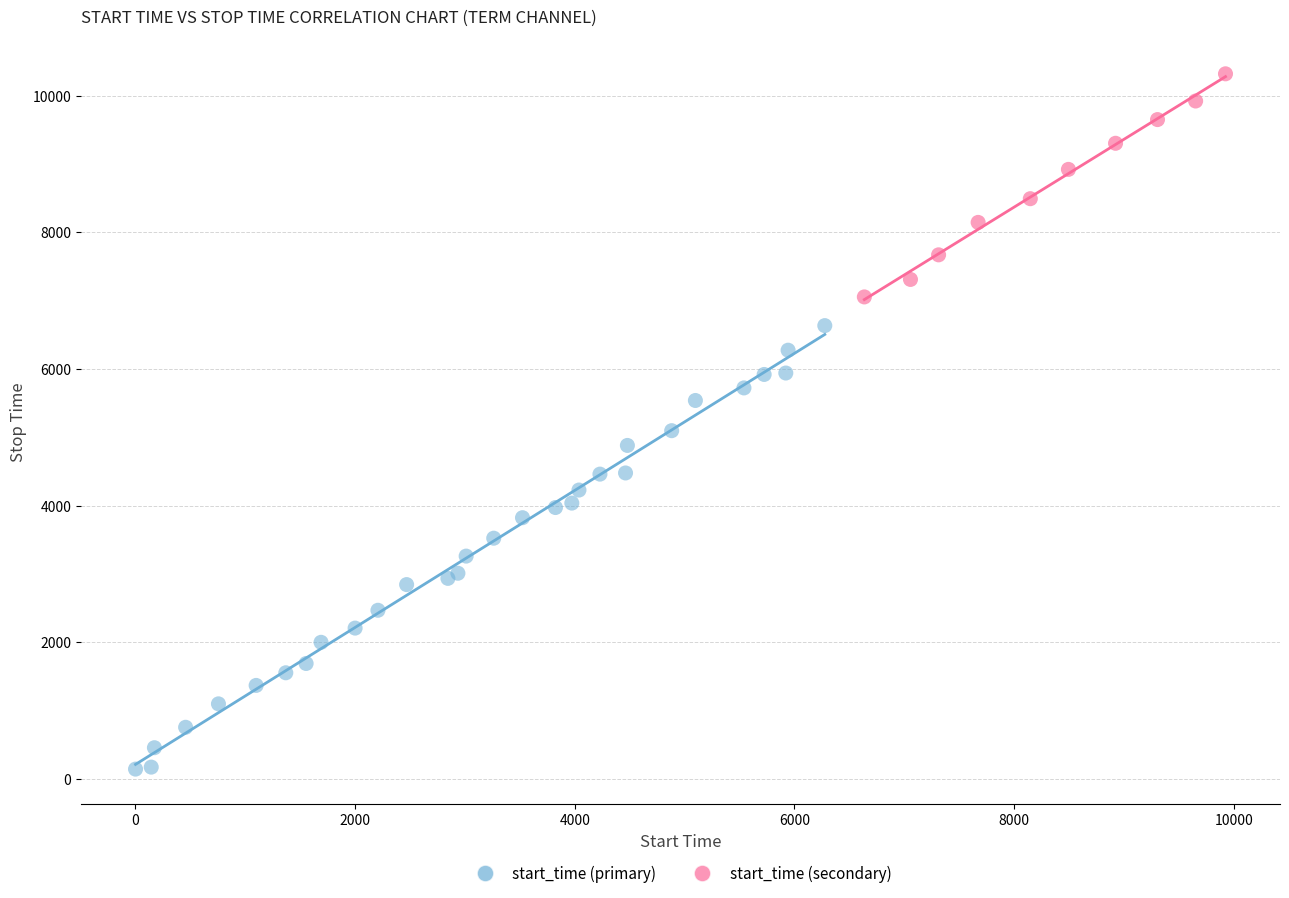

Which series reaches the minimum Y coordinate?

start_time (primary)